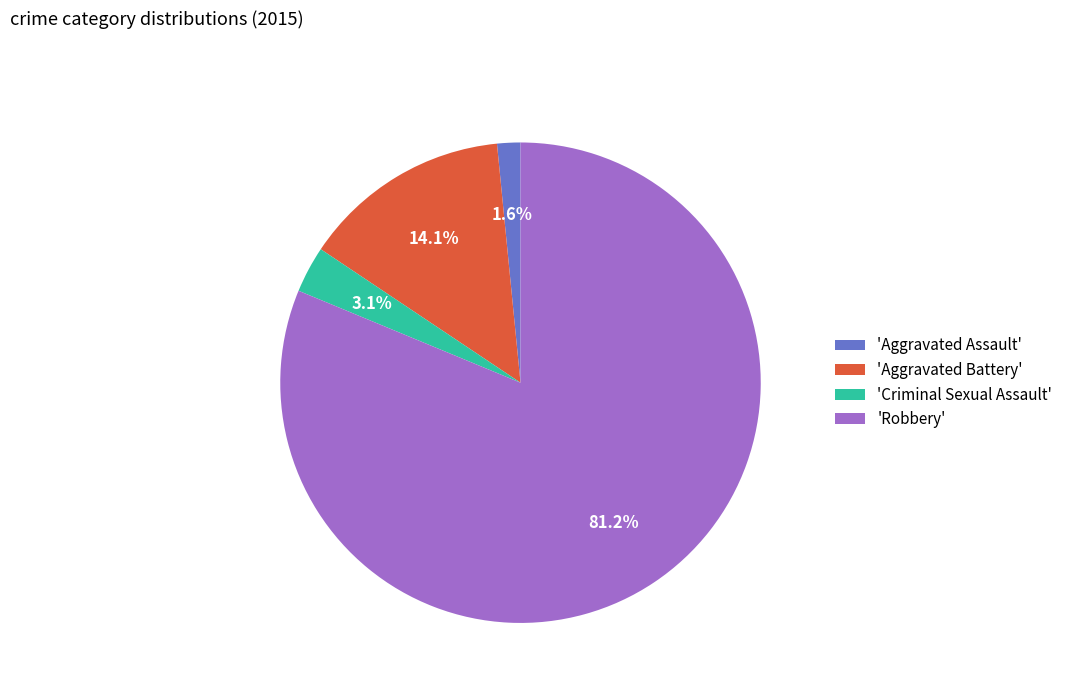

Which has a higher value, 'Criminal Sexual Assault' or 'Aggravated Battery'?

'Aggravated Battery'